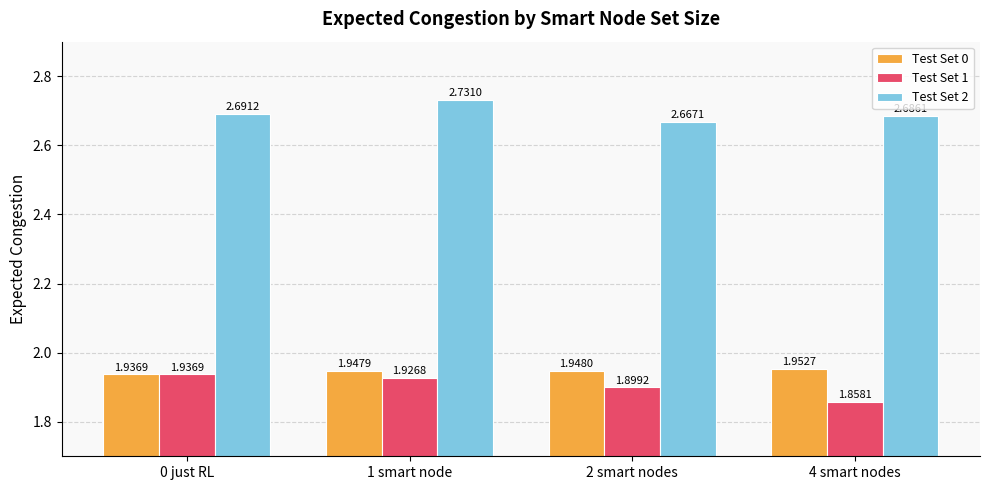

Rank the categories by Test Set 2 value from highest to lowest.

1 smart node, 0 just RL, 4 smart nodes, 2 smart nodes